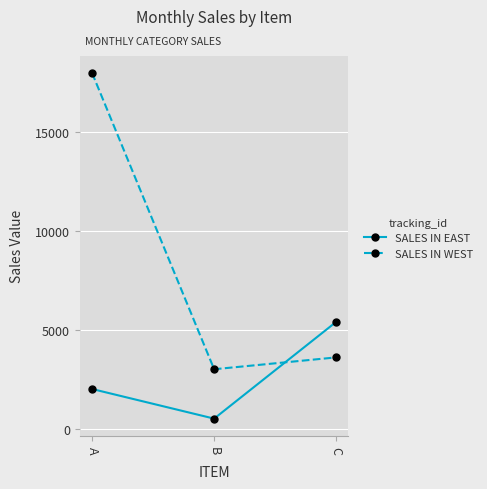

At which label does SALES IN WEST first exceed 3600?

A